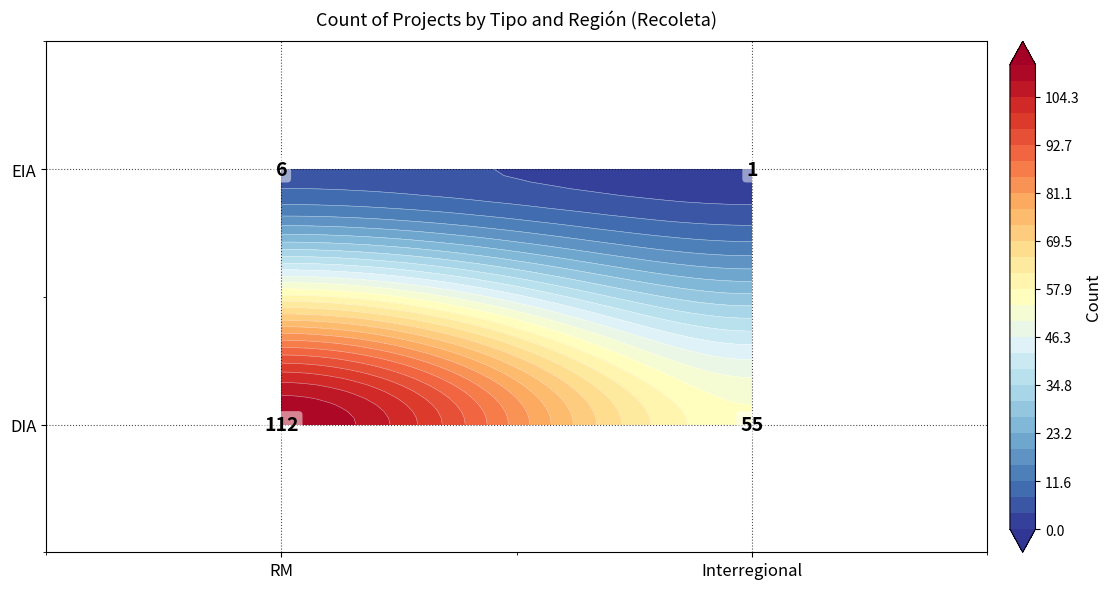

Count the number of data series in this chart.

2